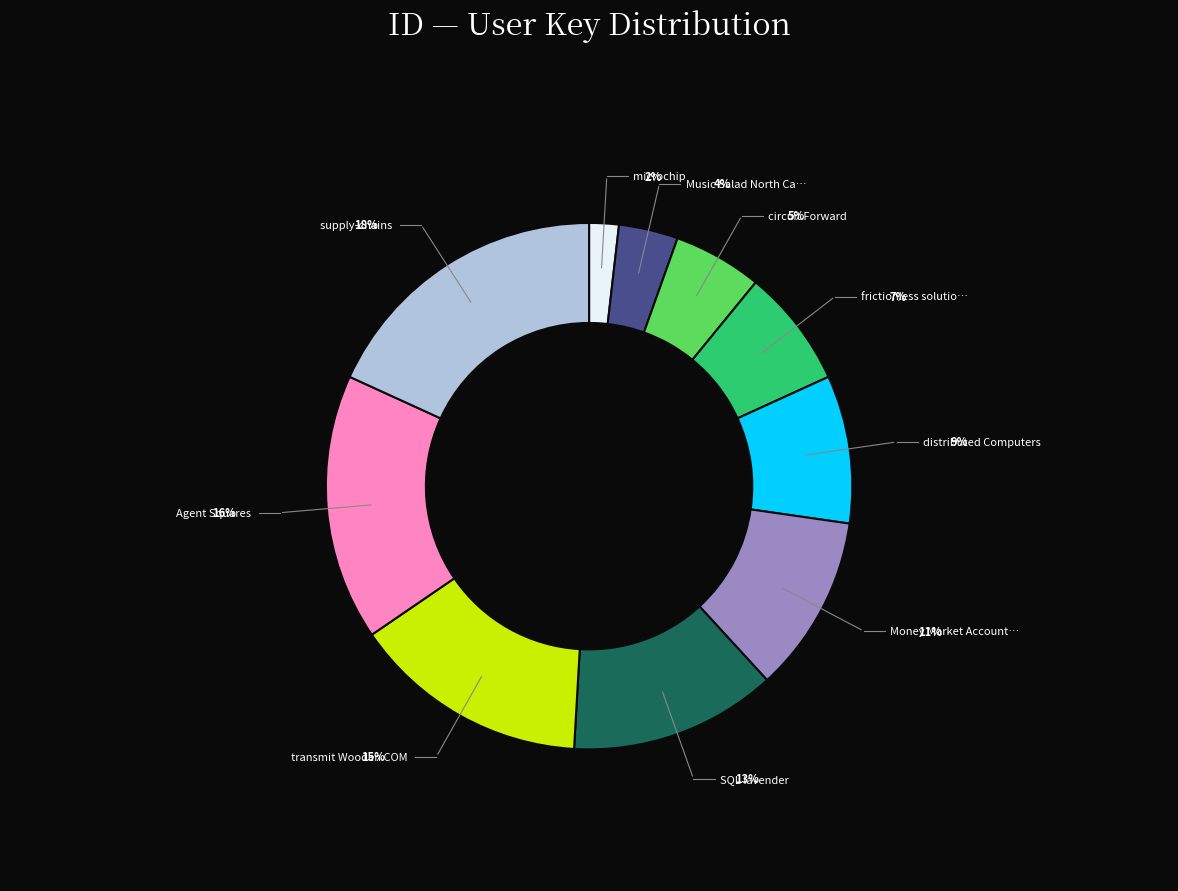

What percentage do SQL lavender and circuit Forward together represent?

18.2%